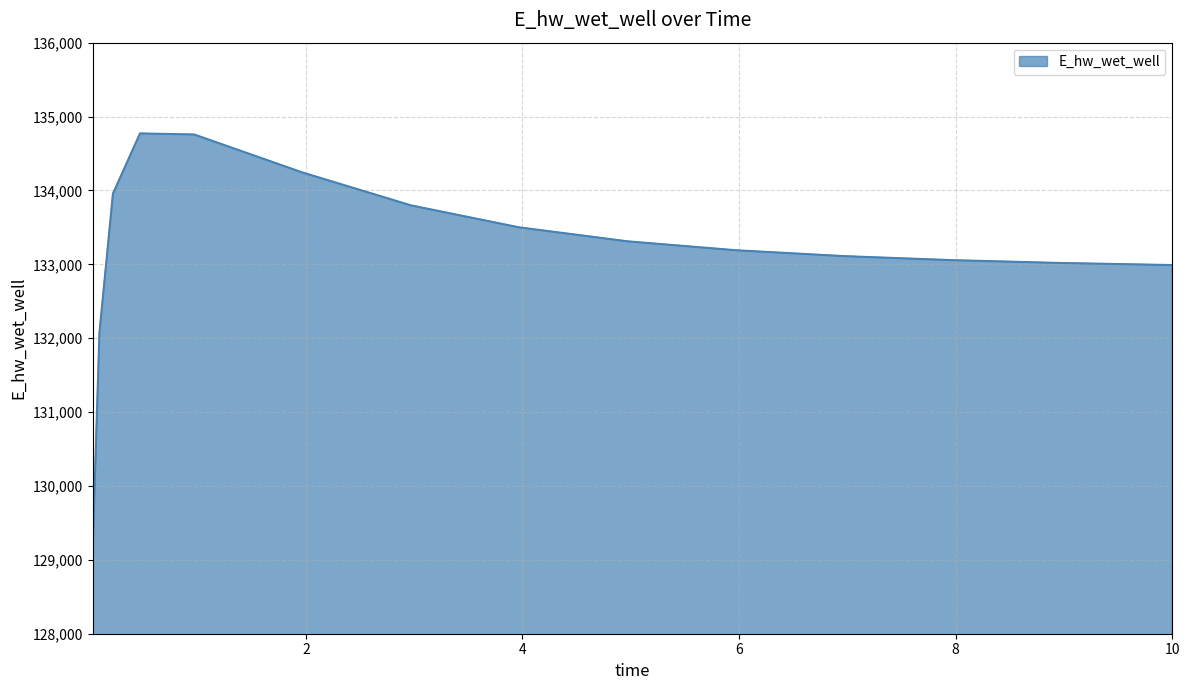

What is the average value?

133192.6